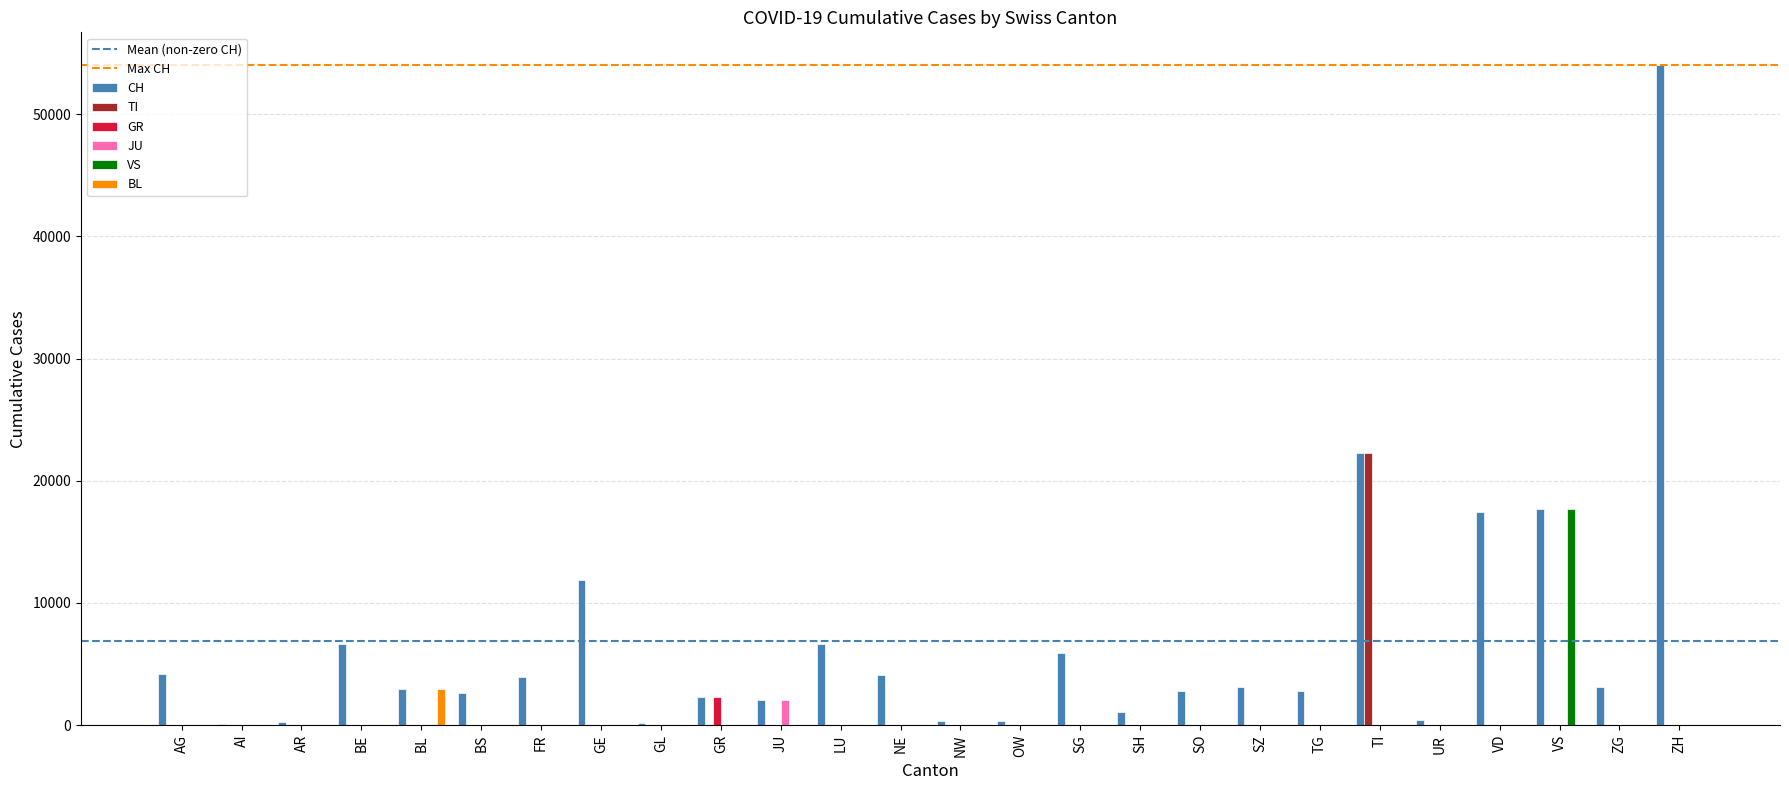

Is it true that CH equals 11891 at GE?

True